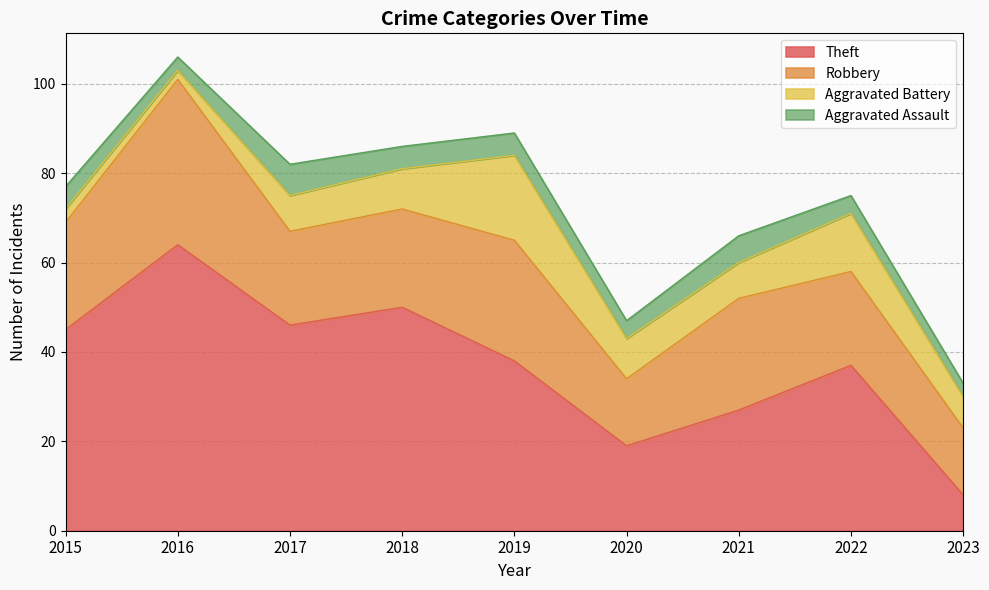

Reading left to right, what are all the values shown in this chart?

Theft: 45	64	46	50	38	19	27	37	8
Robbery: 24	37	21	22	27	15	25	21	15
Aggravated Battery: 3	2	8	9	19	9	8	13	7
Aggravated Assault: 5	3	7	5	5	4	6	4	3